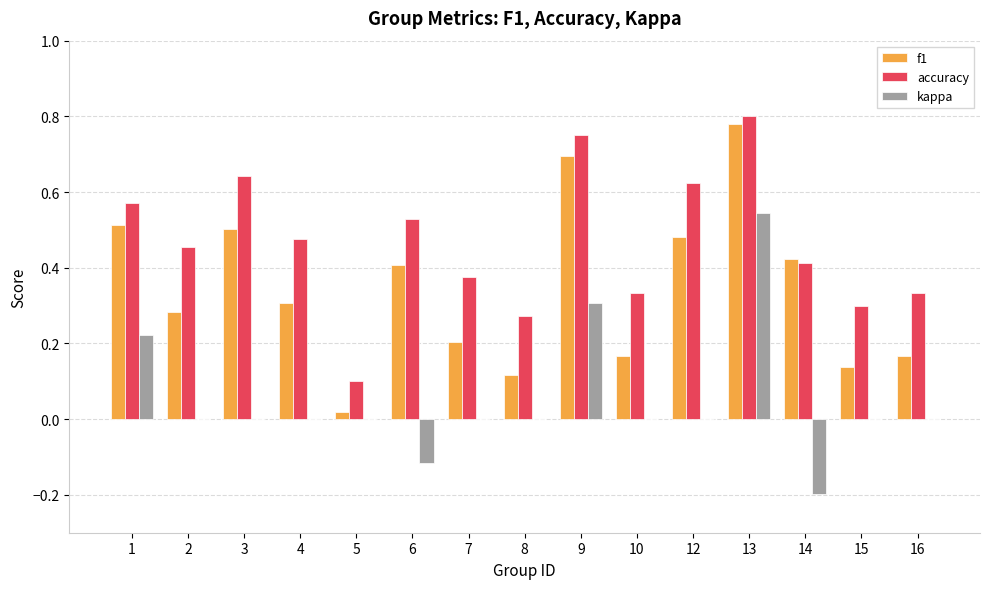

At which label is accuracy closest to 0?

5